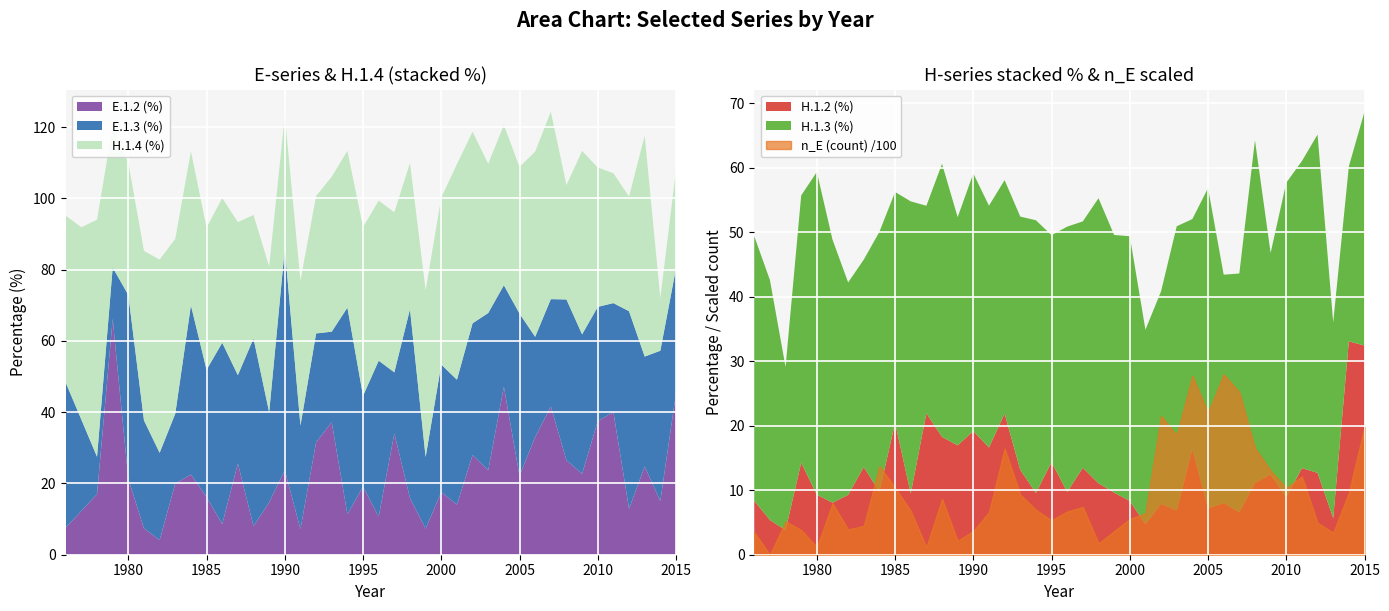

What is the highest value of the E.1.2 (%) series?

66.2